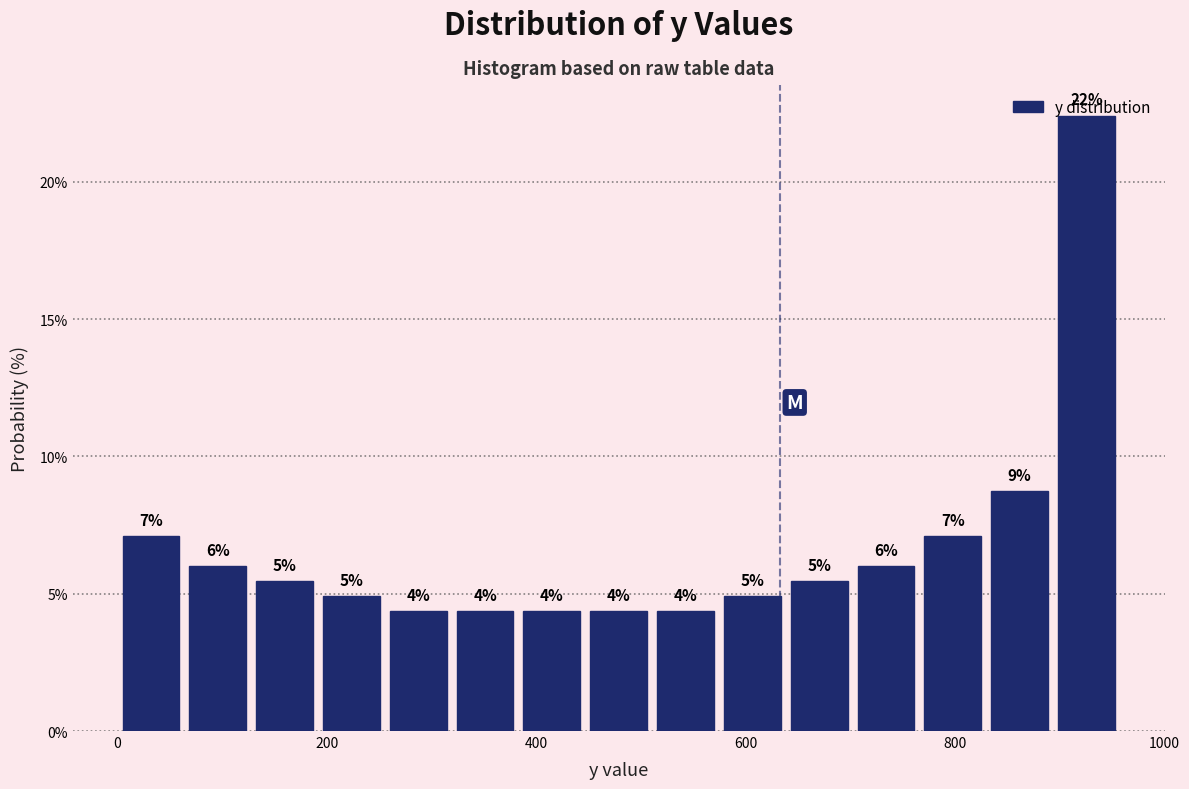

Read against the x-axis, roughly where is the centre of the tallest bar?

920